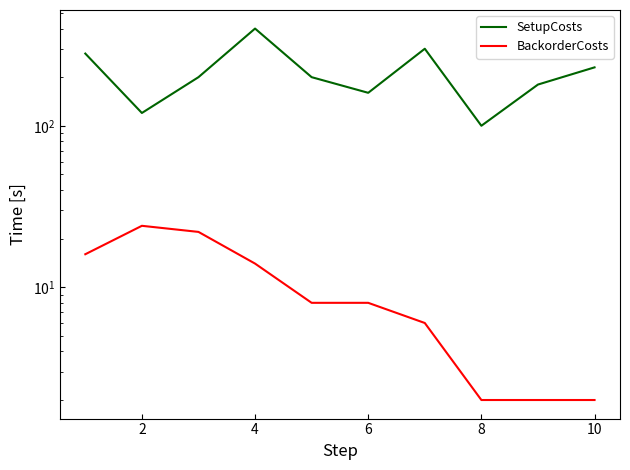

Which series has the largest range (max minus min)?

SetupCosts